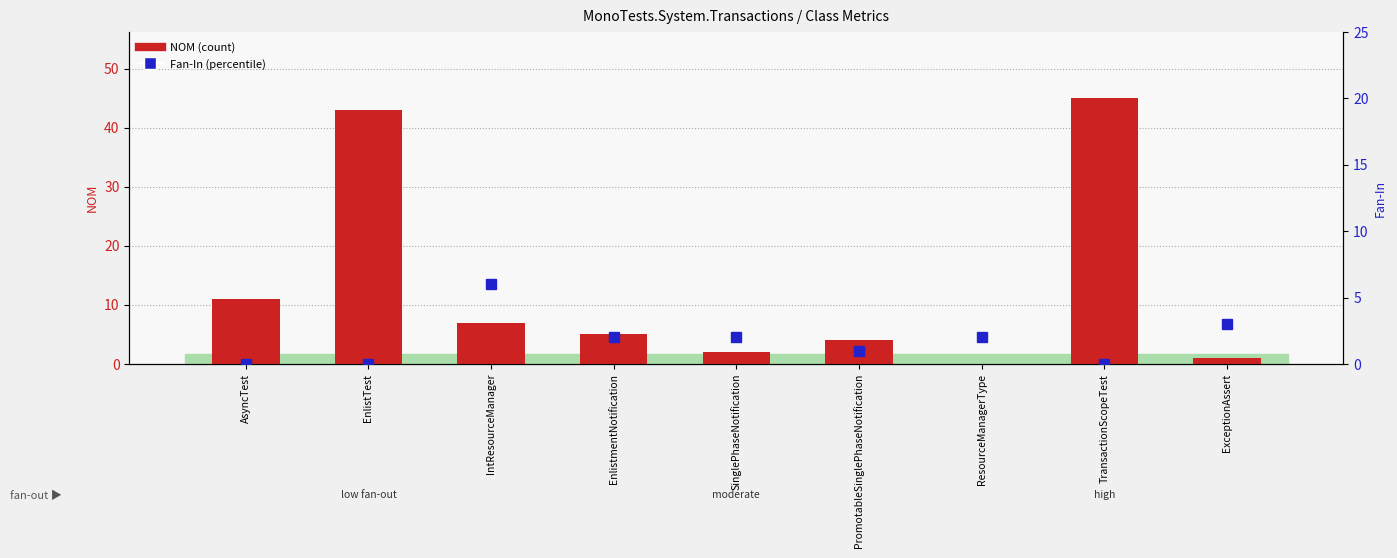

The value of Fan-In at EnlistTest is -2. True or false?

False